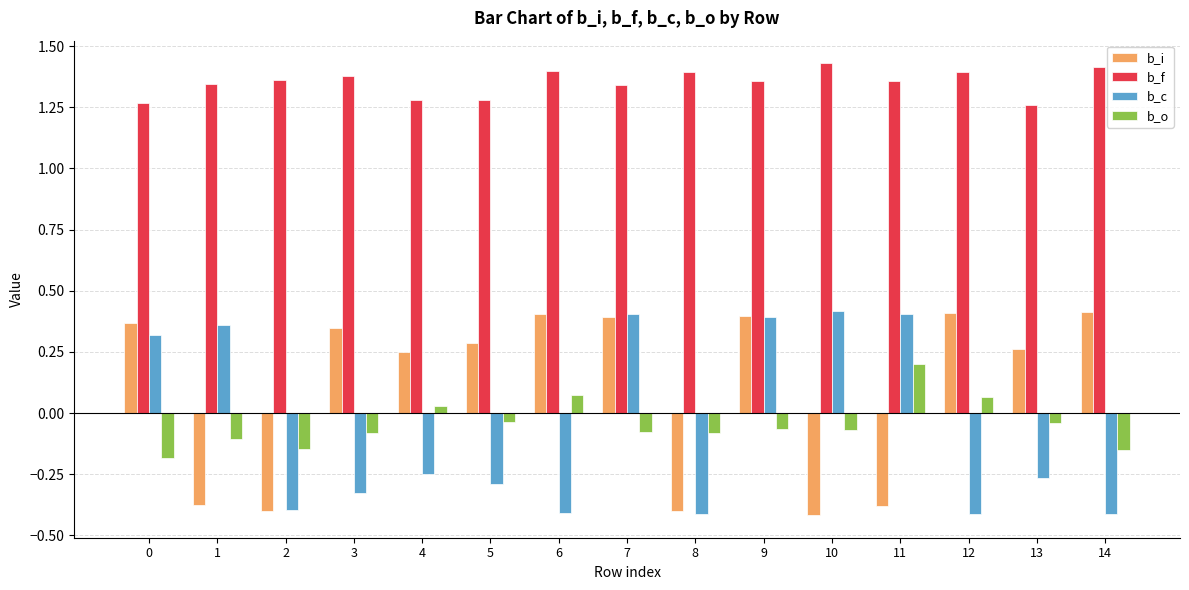

Are the bars grouped side by side (vs. stacked)?

Yes